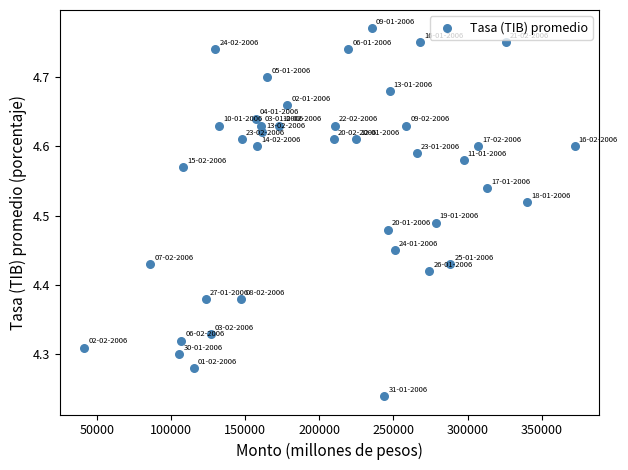

What is the range of Y values (max minus min)?

0.5